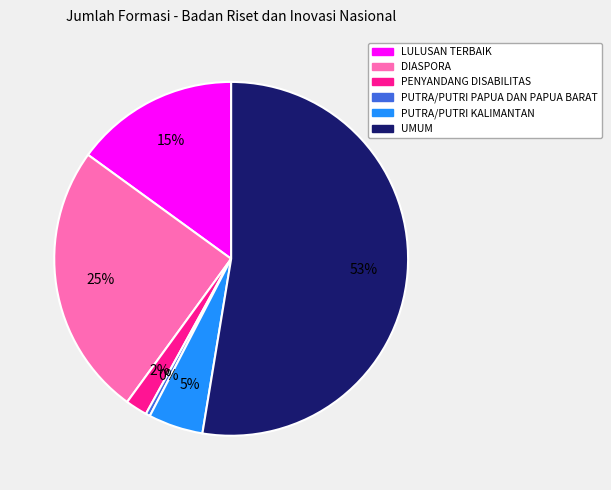

Which slice represents more than half of the pie?

UMUM